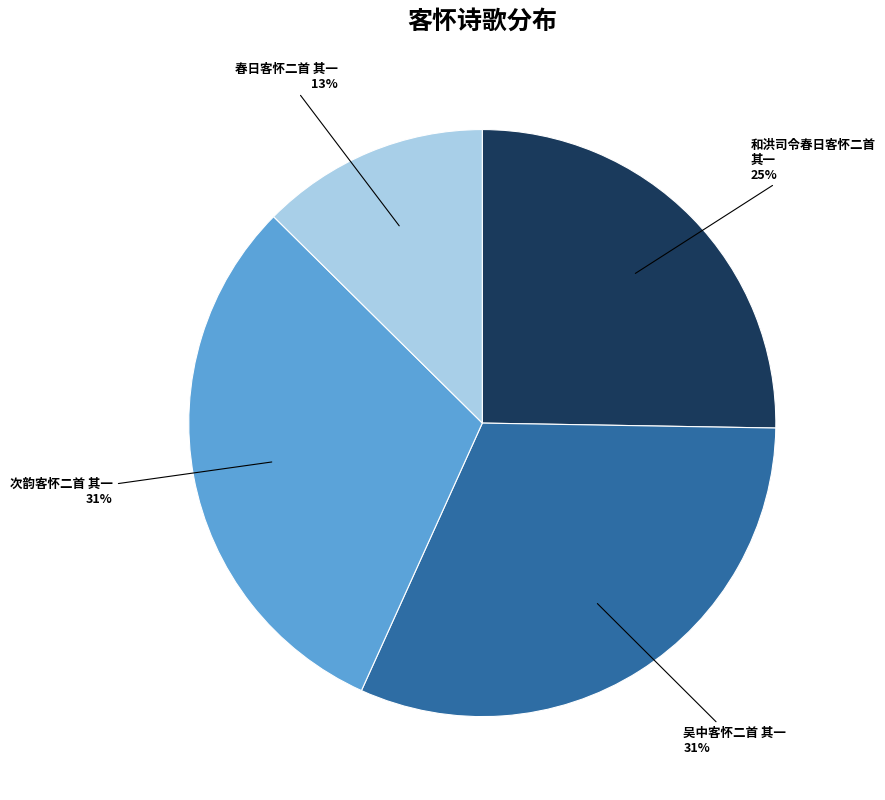

Is there a majority slice in this chart?

No